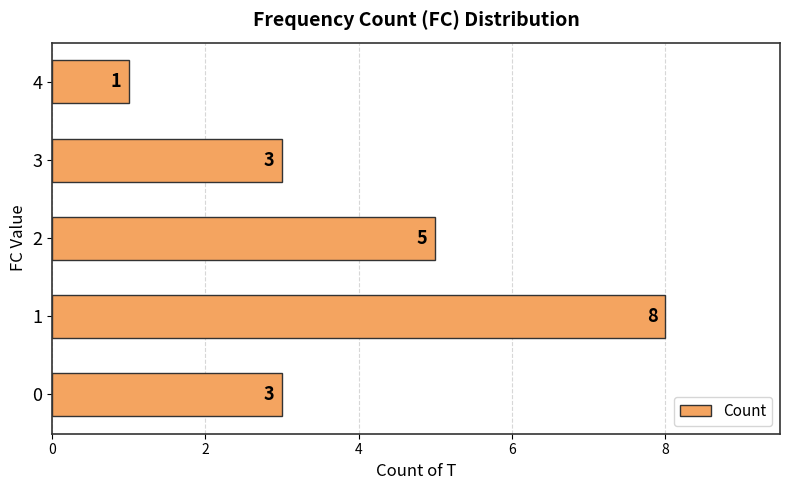

What is the sum of all values?

20